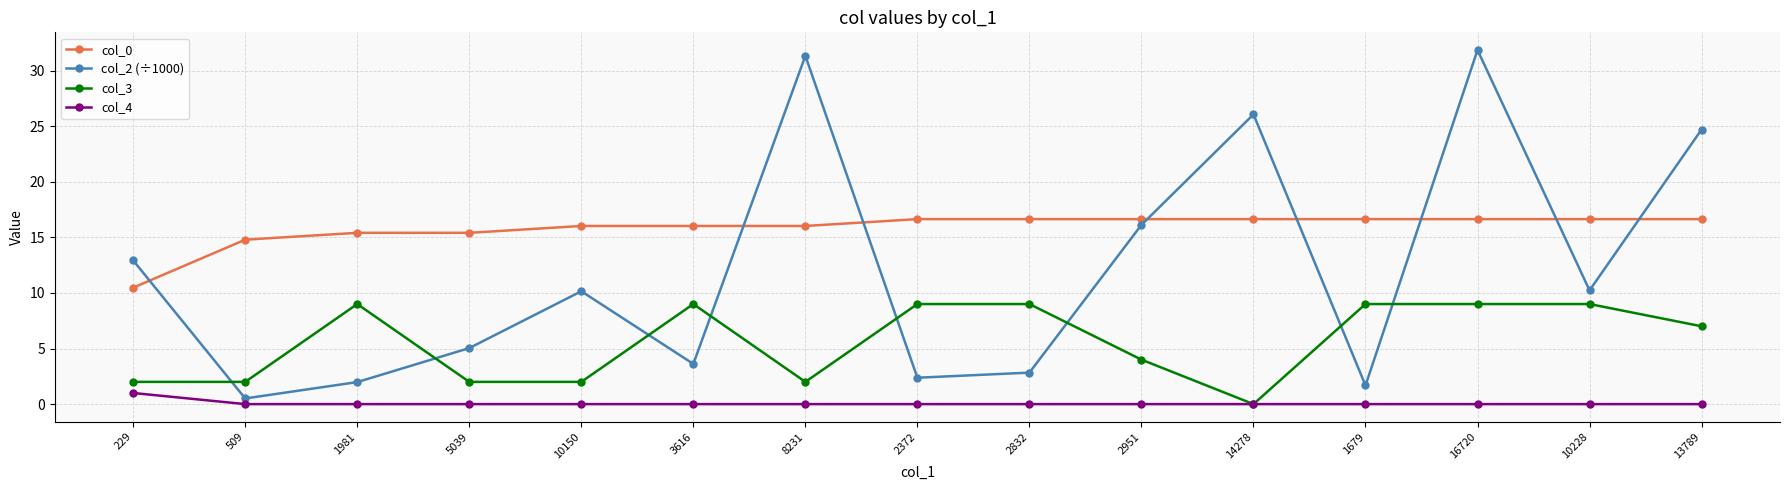

What is the label of the 11th point from the left?

14278